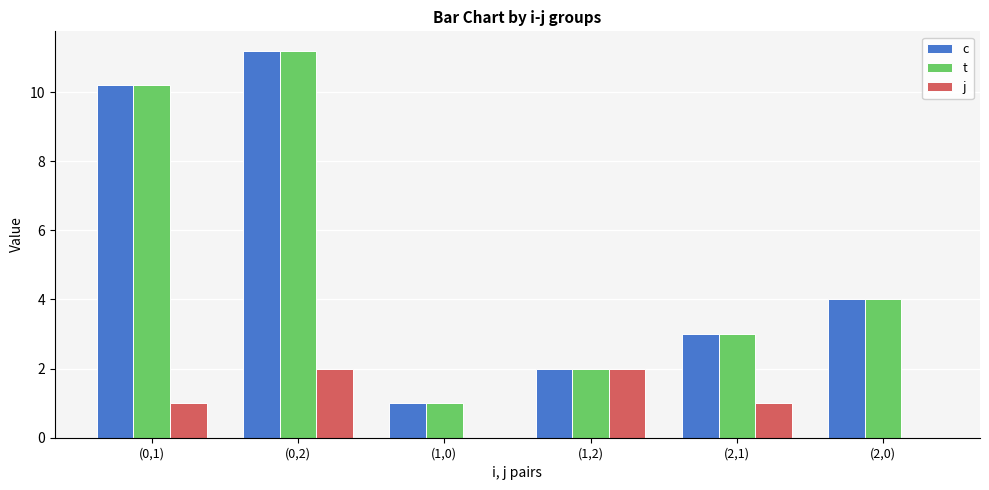

Are the bars grouped side by side (vs. stacked)?

Yes